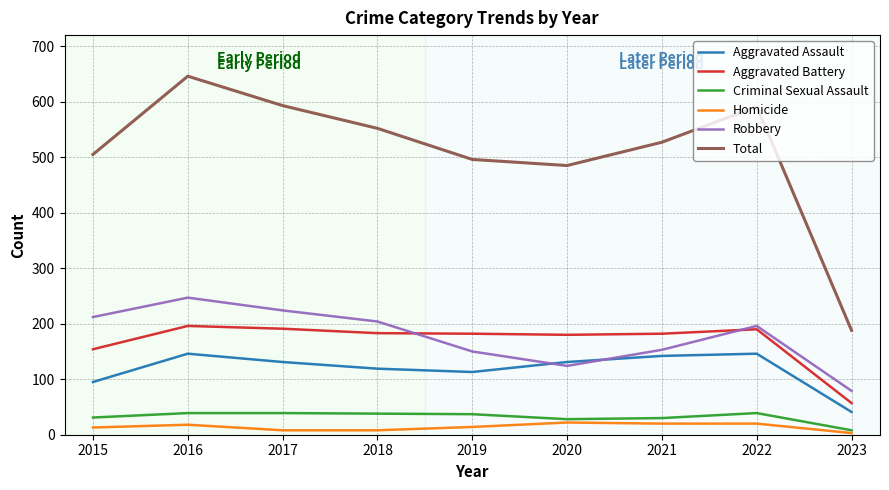

True or false: Criminal Sexual Assault and Aggravated Assault cross at least once.

False